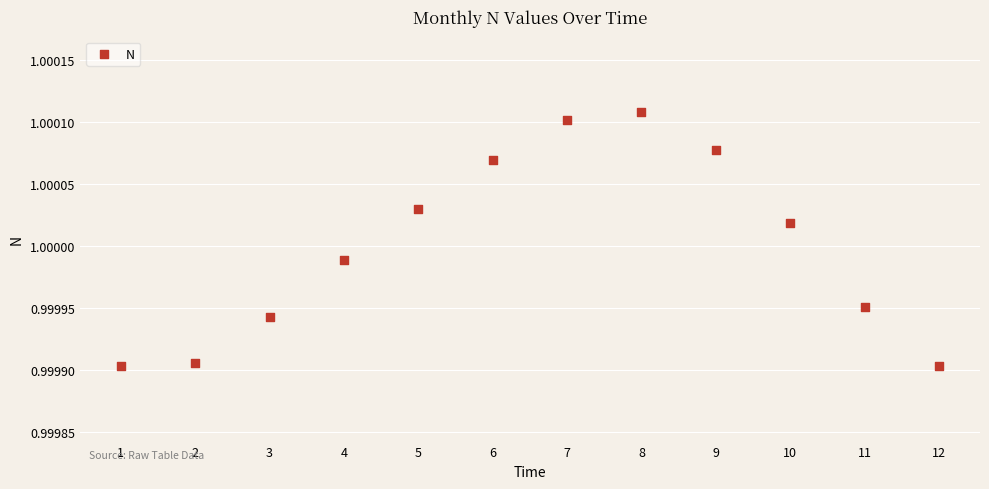

What is the range of X values (max minus min)?

11.0